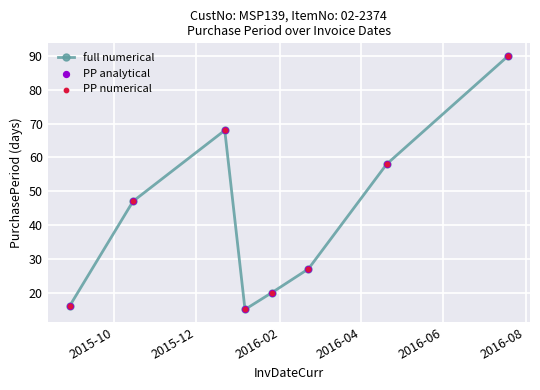

How many points are lower than both their immediate neighbors (excluding endpoints)?

1